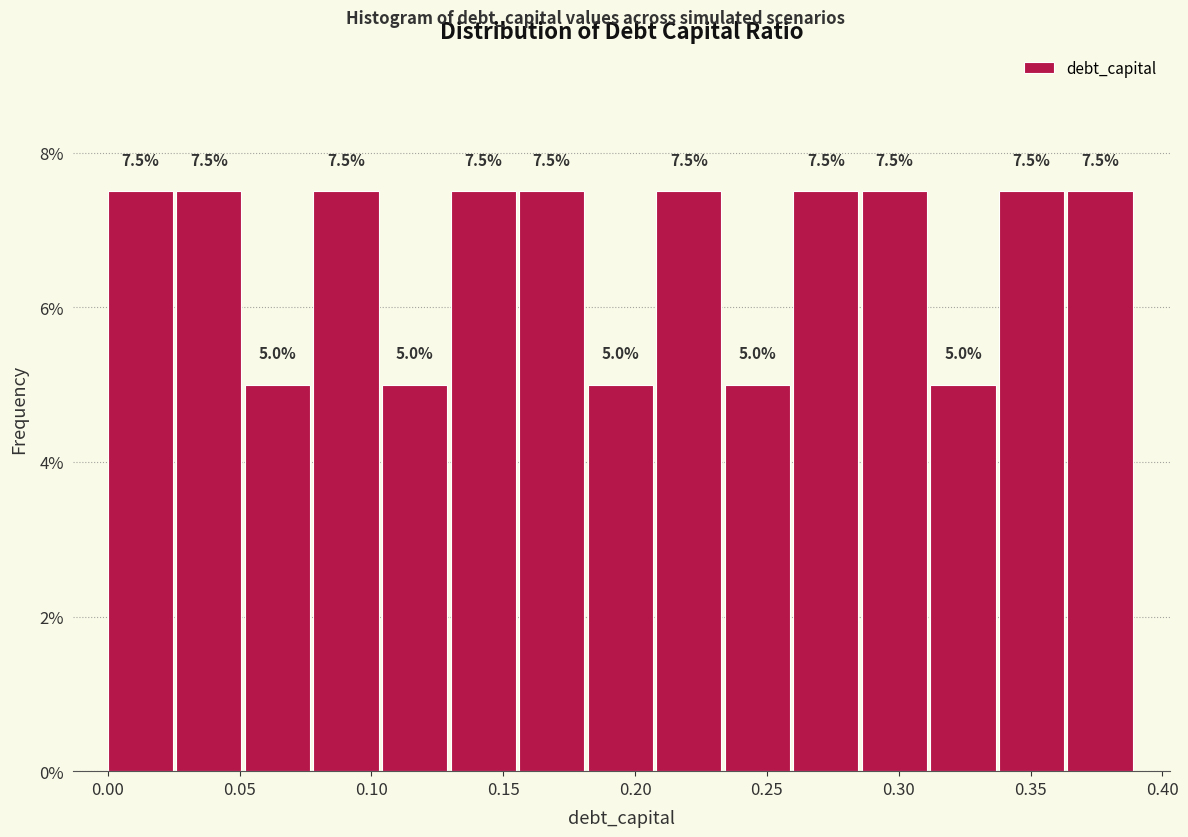

Reading left to right, transcribe this chart: for each bar, give the range it covers on the x-axis and its height. The bar edges are not printed on the chart, so give them approximately, as read against the axis.

0.000 to 0.026: 7.5
0.026 to 0.052: 7.5
0.052 to 0.078: 5.0
0.078 to 0.104: 7.5
0.104 to 0.130: 5.0
0.130 to 0.156: 7.5
0.156 to 0.182: 7.5
0.182 to 0.208: 5.0
0.208 to 0.234: 7.5
0.234 to 0.260: 5.0
0.260 to 0.286: 7.5
0.286 to 0.312: 7.5
0.312 to 0.338: 5.0
0.338 to 0.364: 7.5
0.364 to 0.390: 7.5